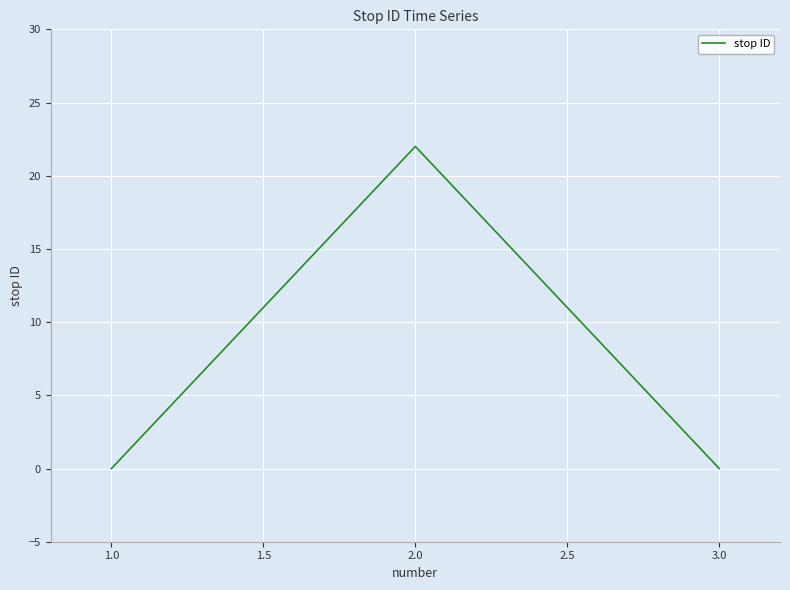

How many categories are shown in the chart?

3